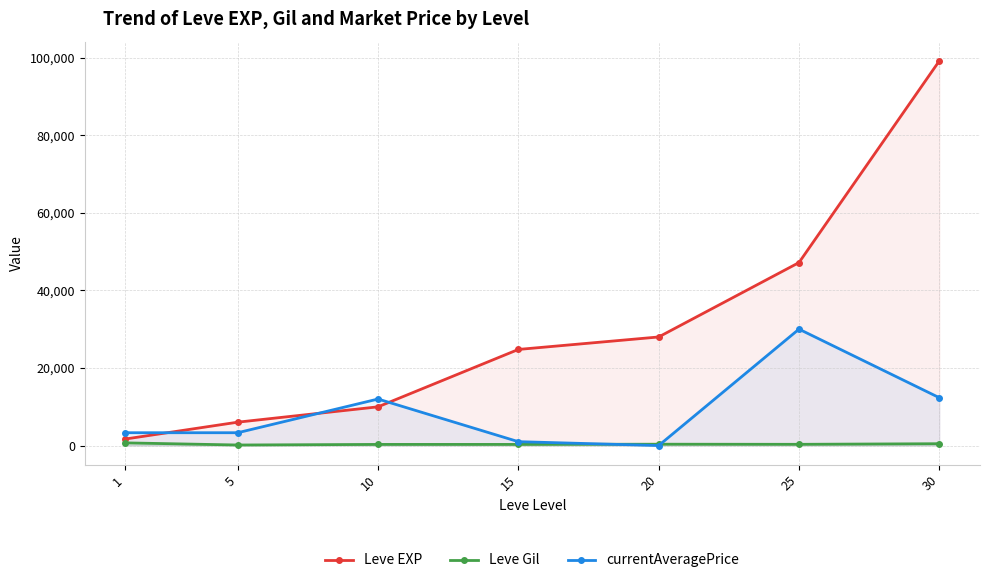

At which category does currentAveragePrice reach its first local peak?

10